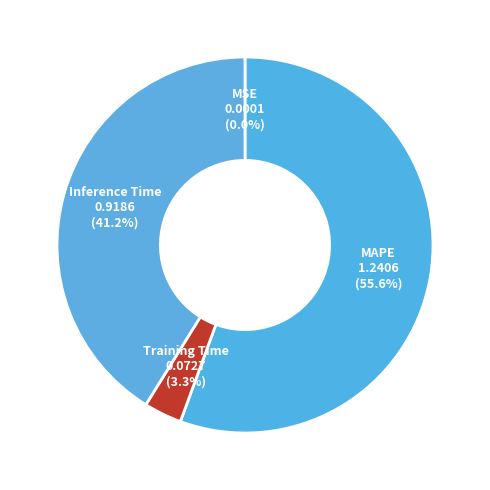

Which slice is the largest?

MAPE